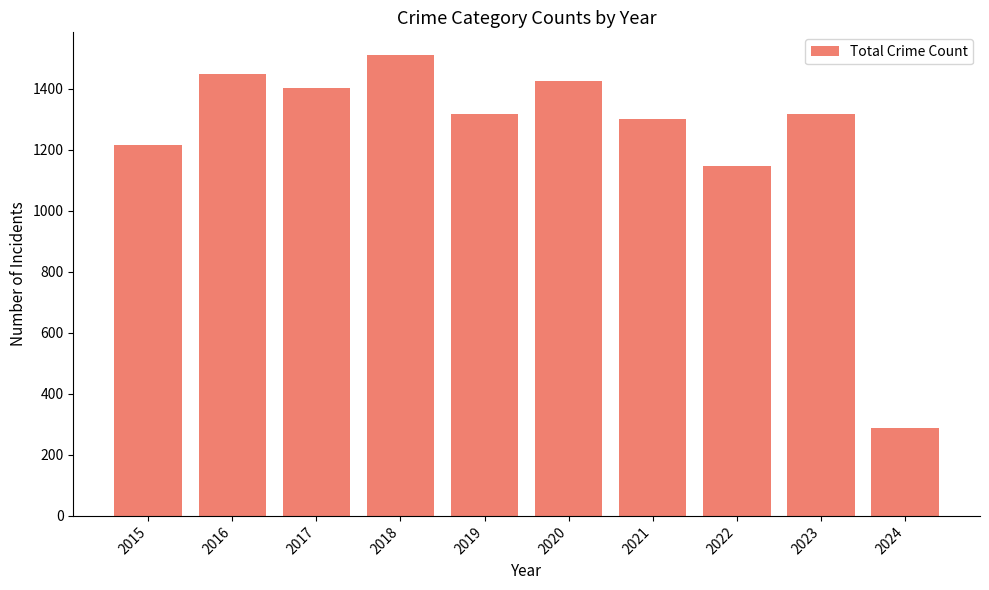

What is the difference between the values at 2016 and 2021?

146